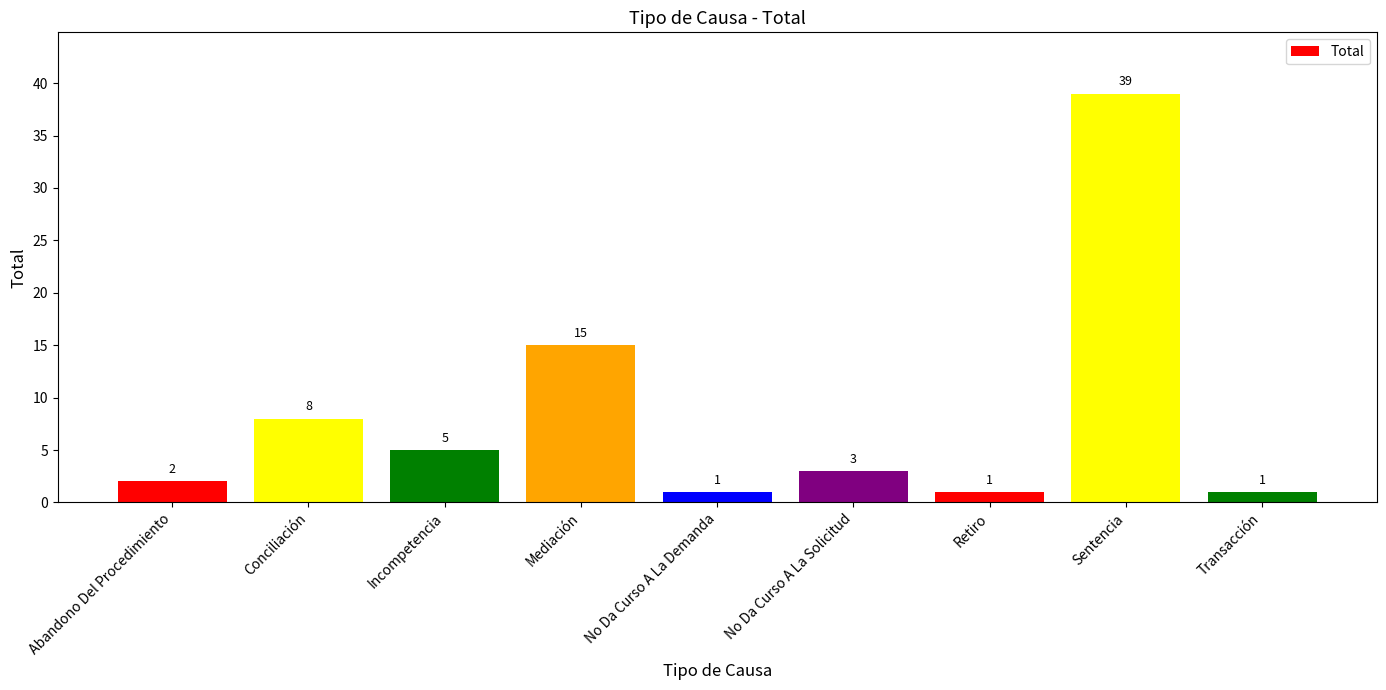

Where does the data first go above 3?

Conciliación